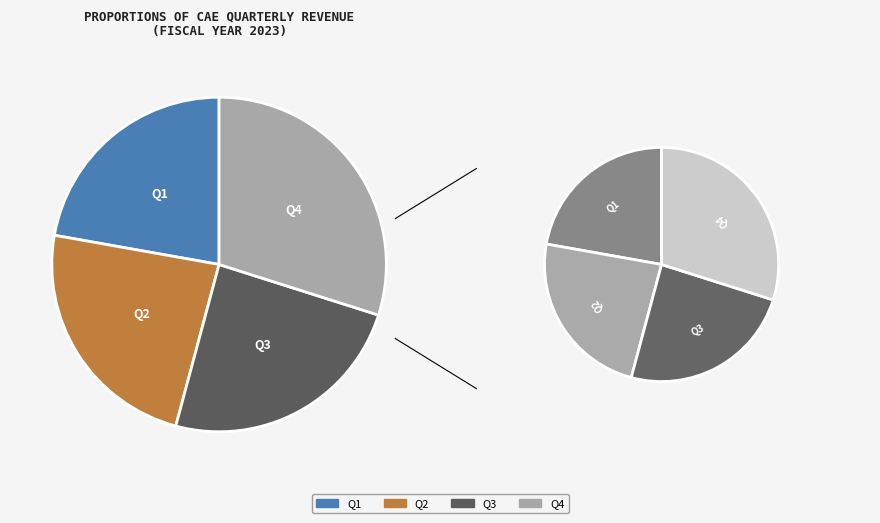

What is the ratio of the value at Q2 to the value at Q1?

1.1